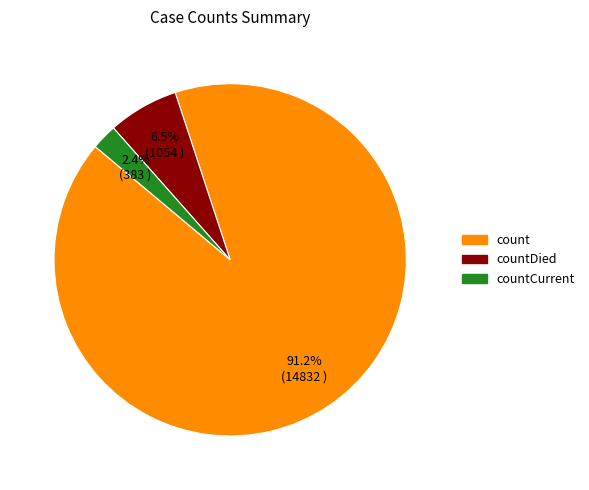

Which has a higher value, countCurrent or countDied?

countDied